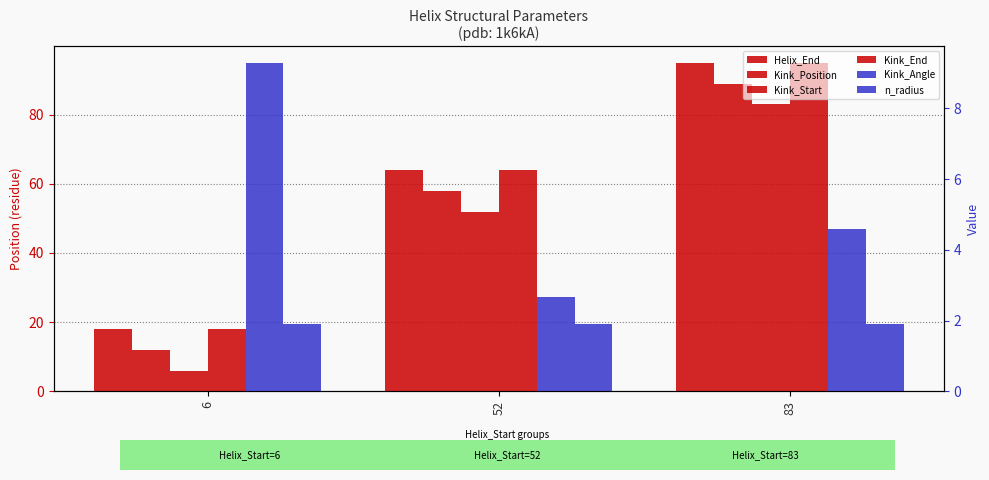

What are all the series names shown in the legend?

Helix_End, Kink_Position, Kink_Start, Kink_End, Kink_Angle, n_radius